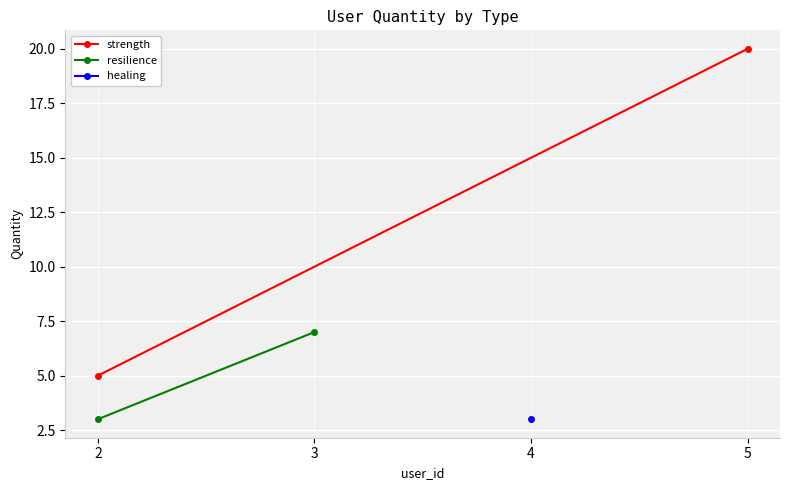

Is this an area chart (filled region under the line)?

No